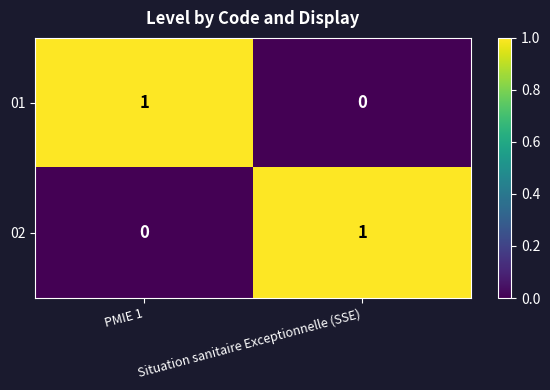

Where is 01 nearest to the value 0?

Situation sanitaire Exceptionnelle (SSE)